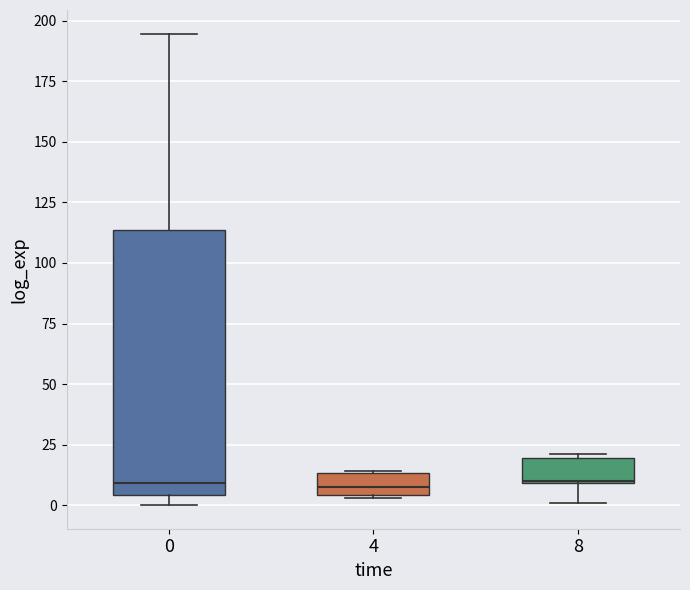

Reading left to right, transcribe this box plot: for each box, give where its median line is, the range the box spans, and where its two whiskers end, as read against the y-axis. The values are not printed on the chart, so give them approximately, as read against the axis.

0: median 10, box 5 to 115, whiskers 0 to 195
4: median 5 (inside the box), box 5 to 15, whiskers 5 to 15
8: median 10, box 10 to 20, whiskers 0 to 20